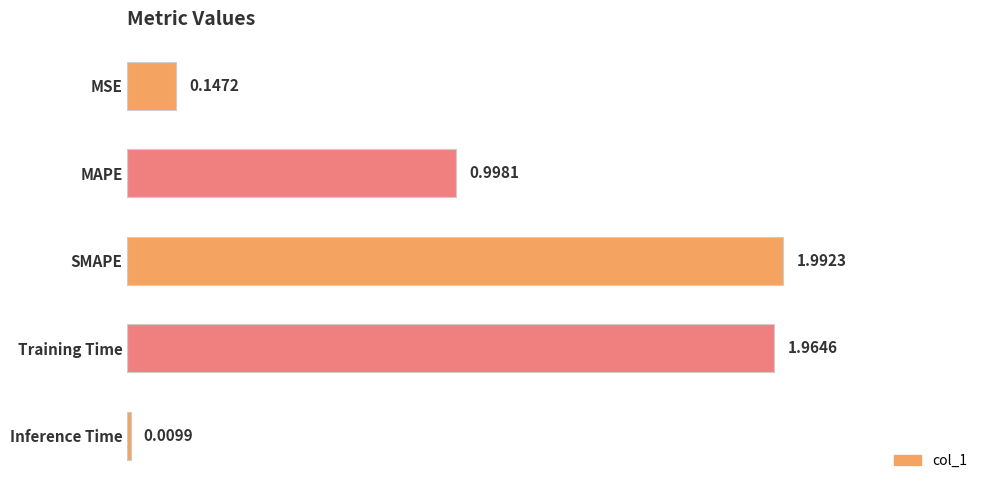

How many bars are there in total?

5